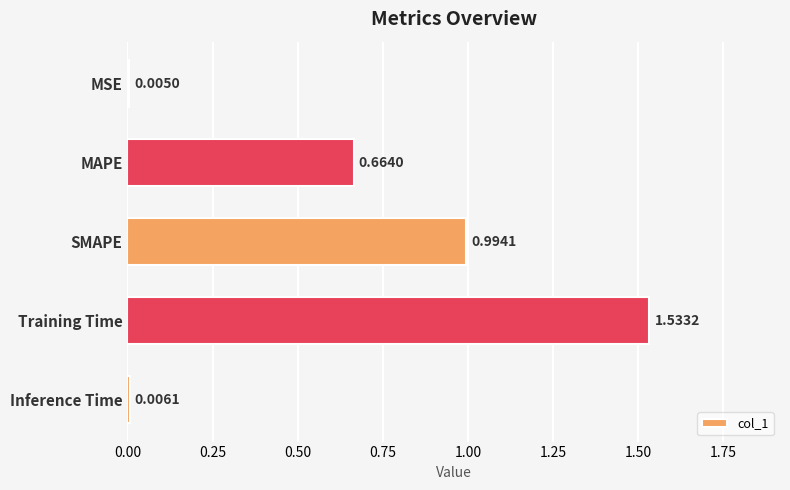

What is the change in value from MSE to Training Time?

+1.5